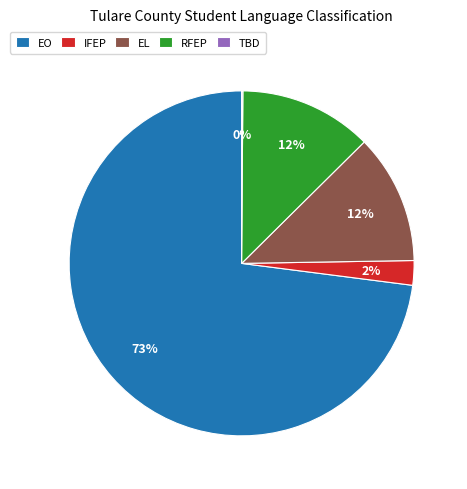

The EO slice represents 64% of the pie. True or false?

False